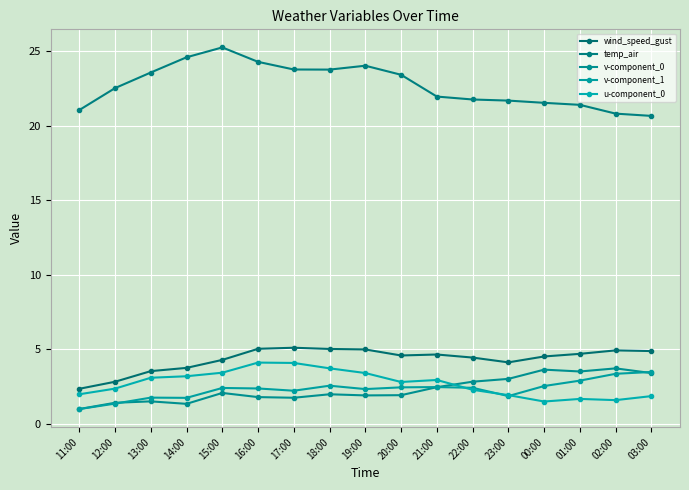

Rank the categories by v-component_0 value from lowest to highest.

11:00, 14:00, 12:00, 13:00, 17:00, 16:00, 19:00, 20:00, 18:00, 15:00, 21:00, 22:00, 23:00, 03:00, 01:00, 00:00, 02:00